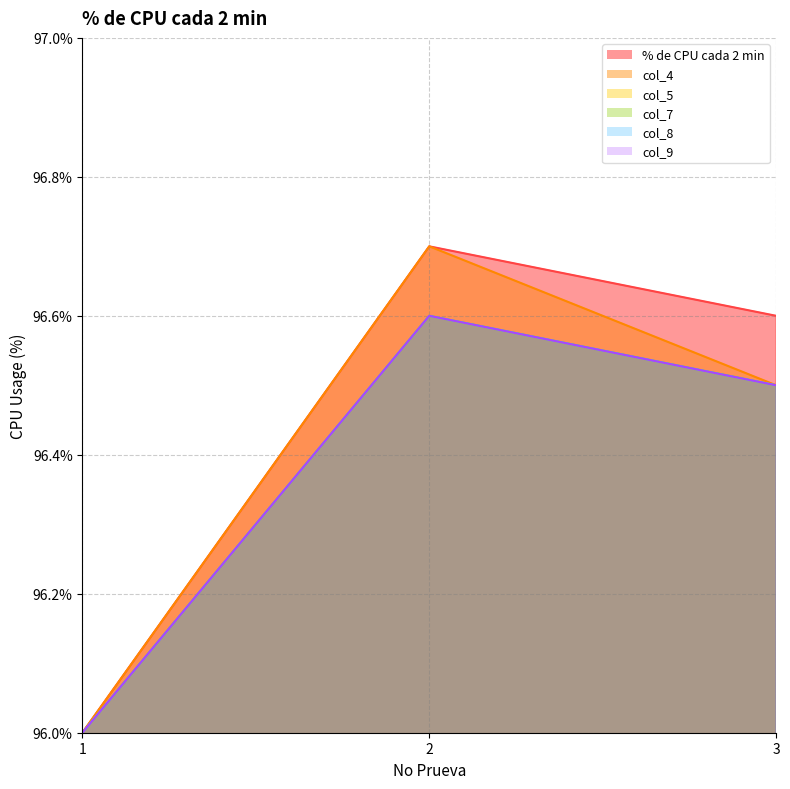

How many col_7 values are between 96 and 97?

3